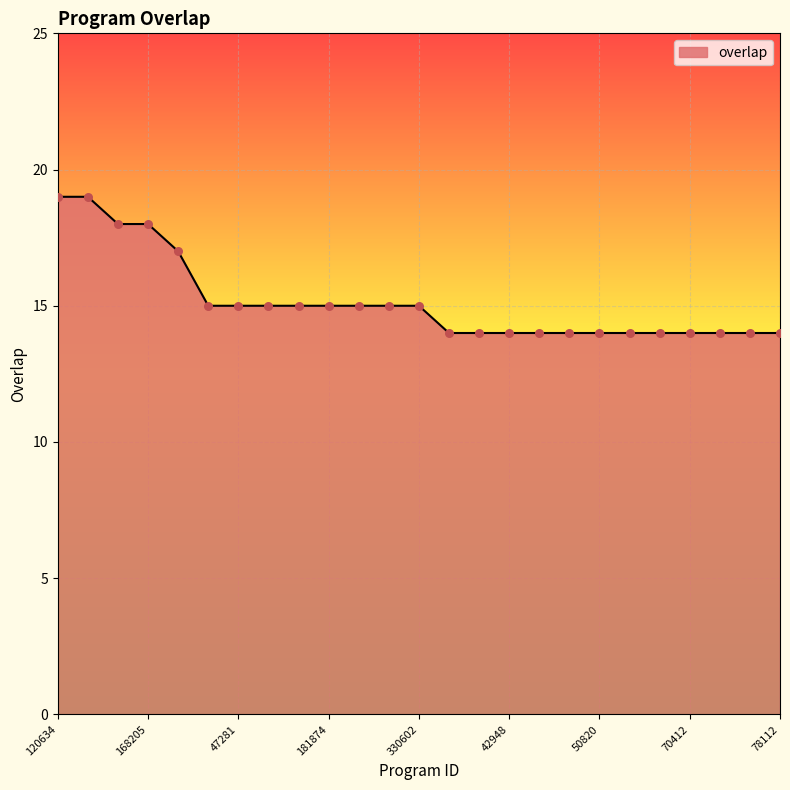

What is the greatest value displayed?

19